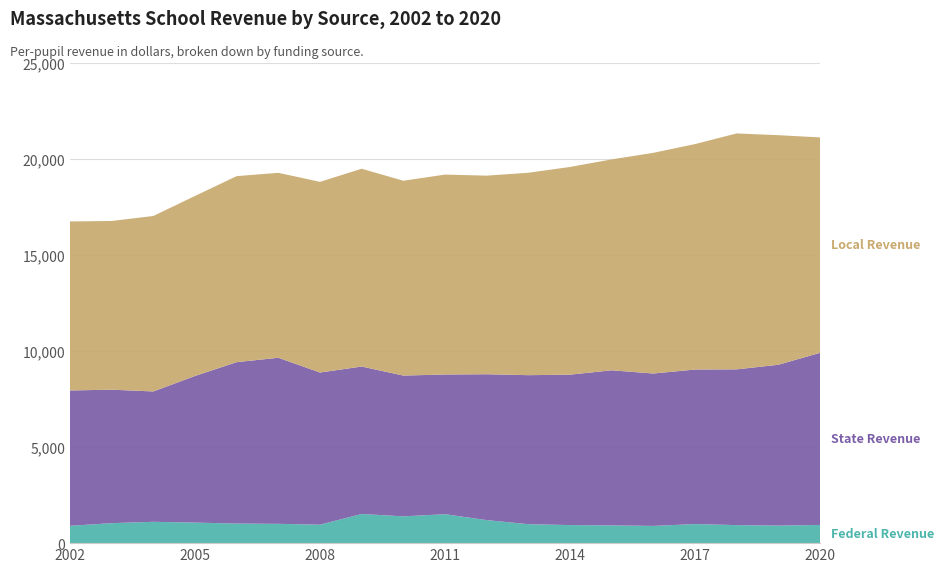

Reading left to right, transcribe all the data shown in this chart.

Federal Revenue: 2002=903.4	2003=1041.0	2004=1111.6	2005=1069.9	2006=1020.1	2007=1005.8	2008=961.8	2009=1518.9	2010=1395.4	2011=1506.6	2012=1199.8	2013=987.6	2014=940.7	2015=924.2	2016=896.9	2017=994.1	2018=938.8	2019=915.5	2020=946.3
State Revenue: 2002=7049.0	2003=6951.2	2004=6789.0	2005=7637.3	2006=8406.7	2007=8649.2	2008=7924.5	2009=7679.4	2010=7332.5	2011=7276.7	2012=7598.0	2013=7760.7	2014=7834.2	2015=8078.3	2016=7937.4	2017=8048.3	2018=8112.6	2019=8375.1	2020=8965.2
Local Revenue: 2002=8801.4	2003=8787.5	2004=9138.5	2005=9375.2	2006=9688.7	2007=9631.3	2008=9931.1	2009=10301.3	2010=10146.9	2011=10412.3	2012=10342.6	2013=10542.7	2014=10817.3	2015=10984.8	2016=11494.6	2017=11741.5	2018=12287.8	2019=11957.0	2020=11220.5